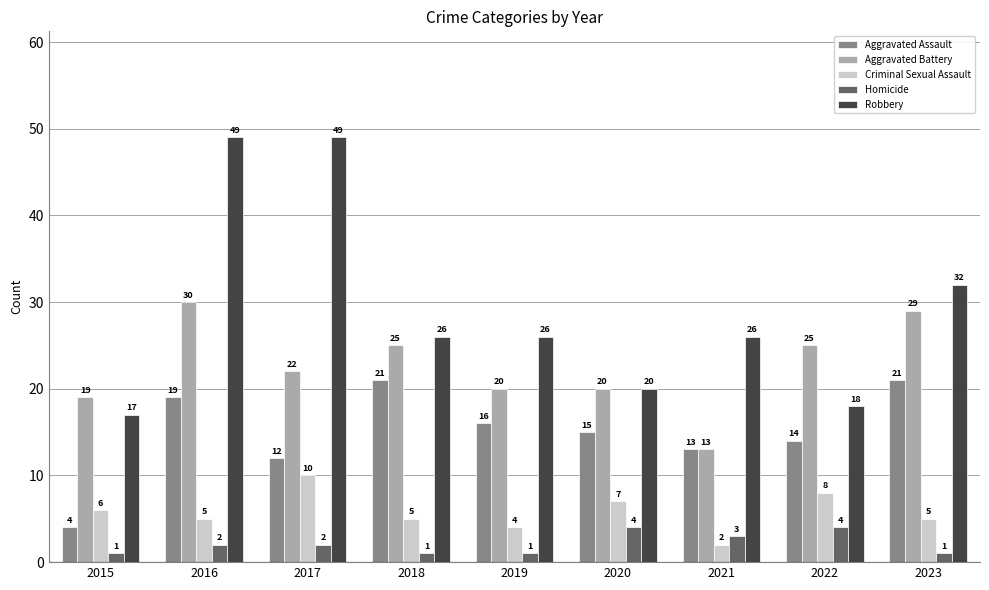

What is the approximate value of Robbery at 2016?

49